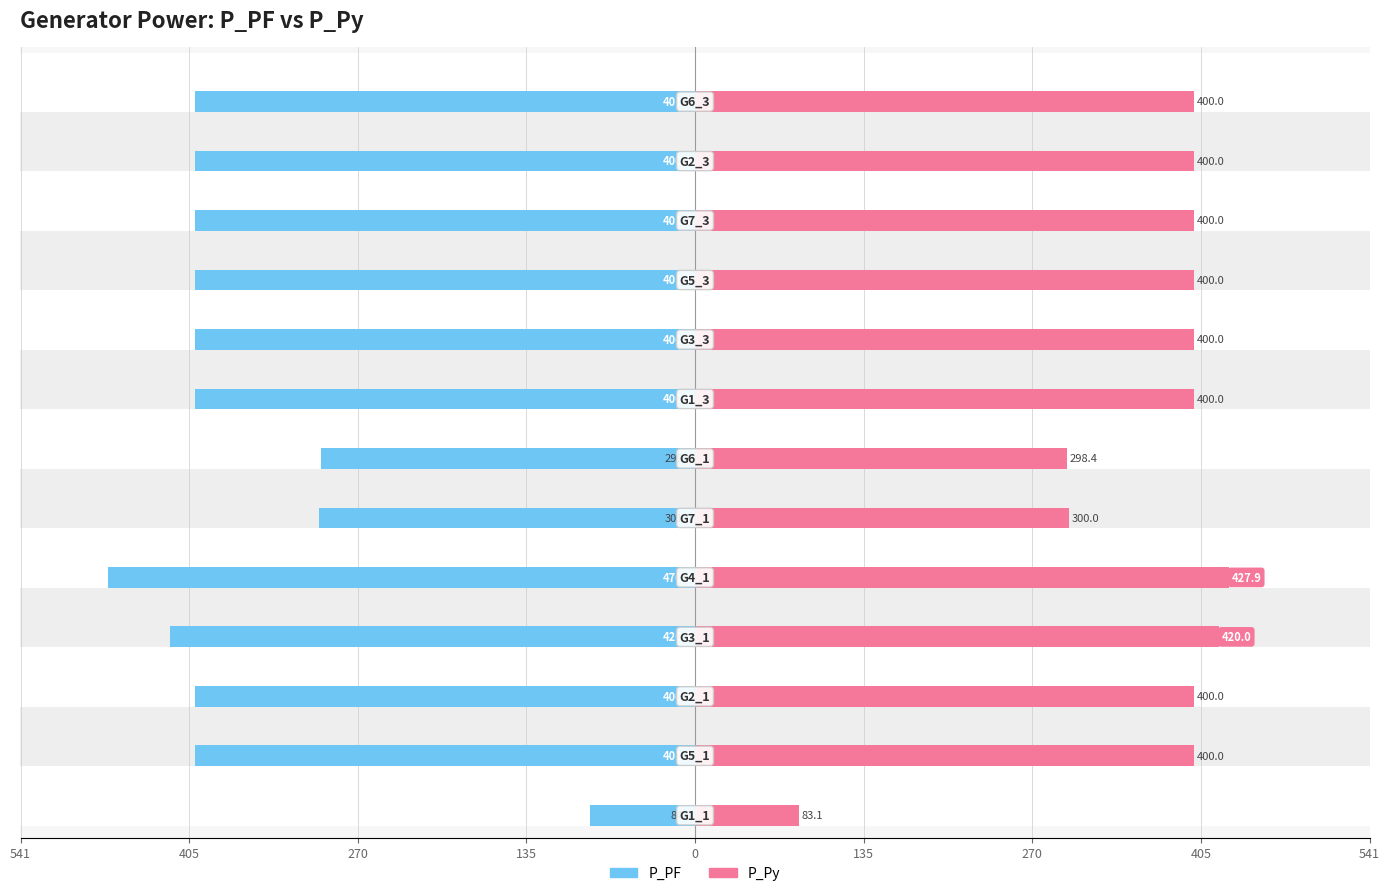

Are the bars grouped side by side (vs. stacked)?

Yes